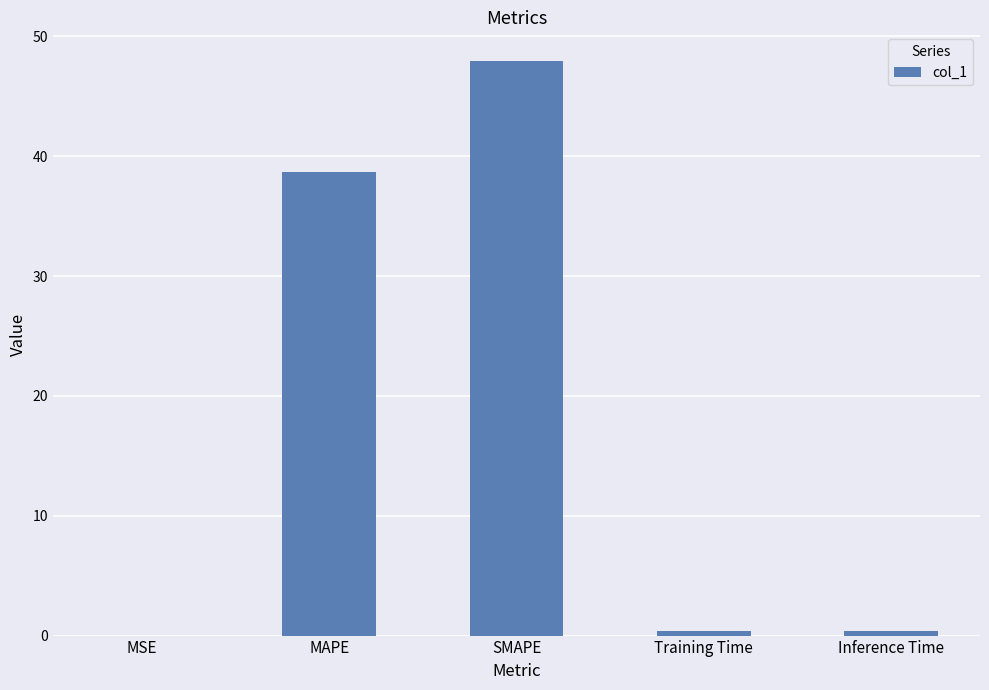

What is the sum of all values?

87.4